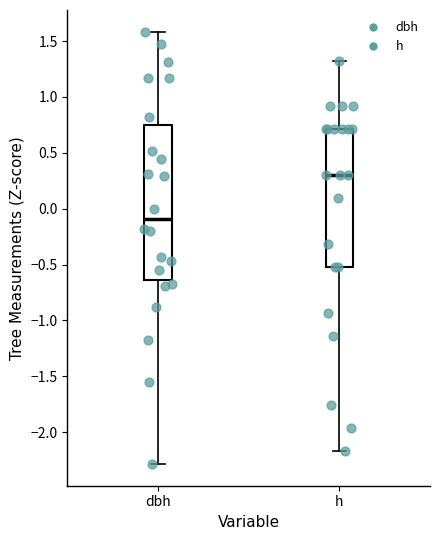

Which box is the tallest, from its lower edge to its upper edge?

dbh